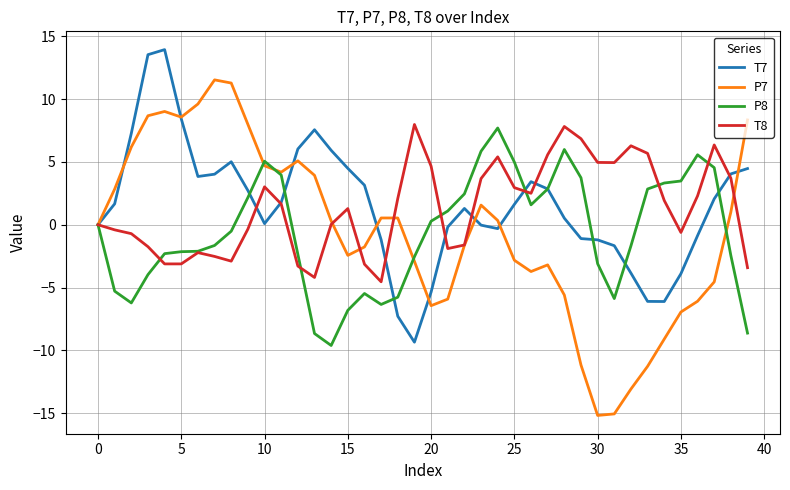

In P8, how many points are lower than both neighbors (excluding endpoints)?

5